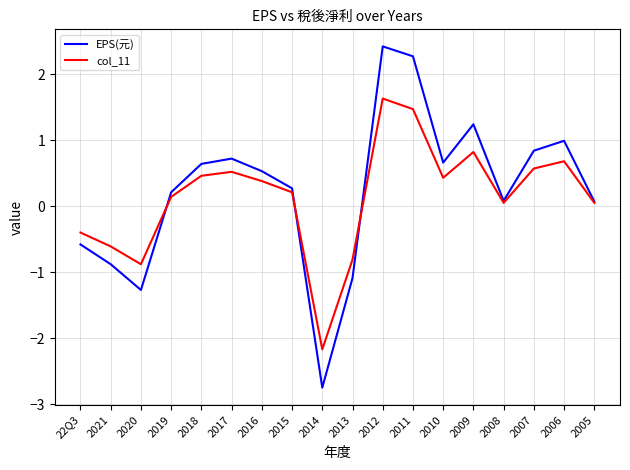

What is the greatest value displayed?

2.4